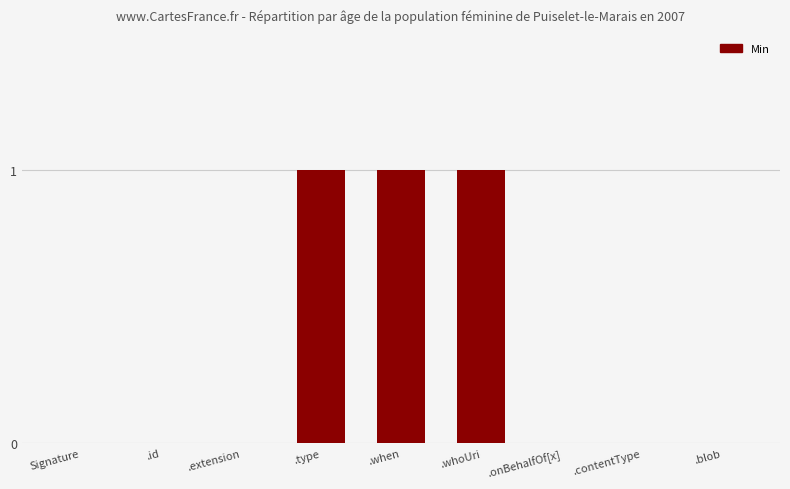

Are the bars grouped side by side (vs. stacked)?

No